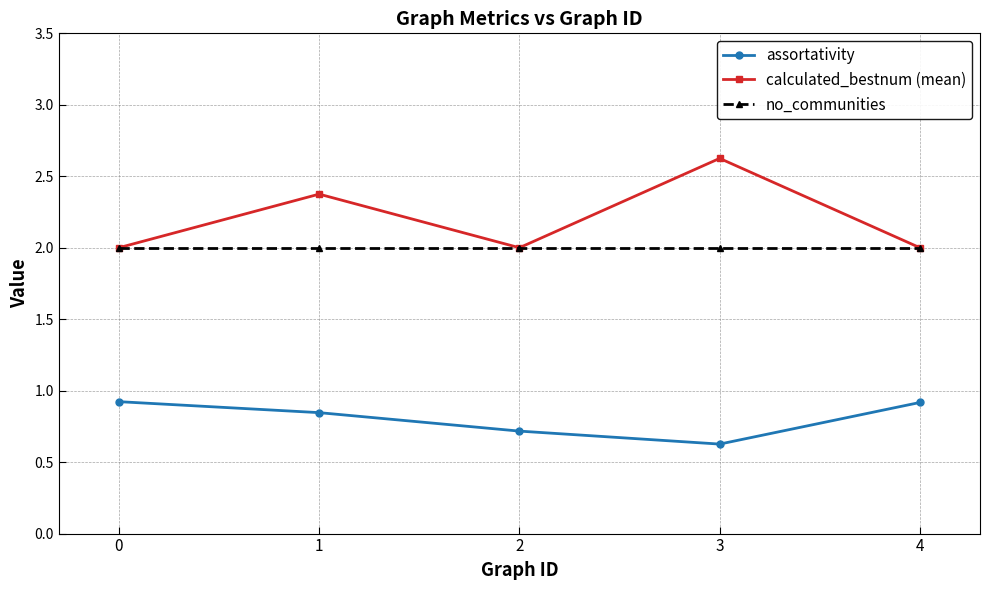

What is the sum of all assortativity values?

4.0